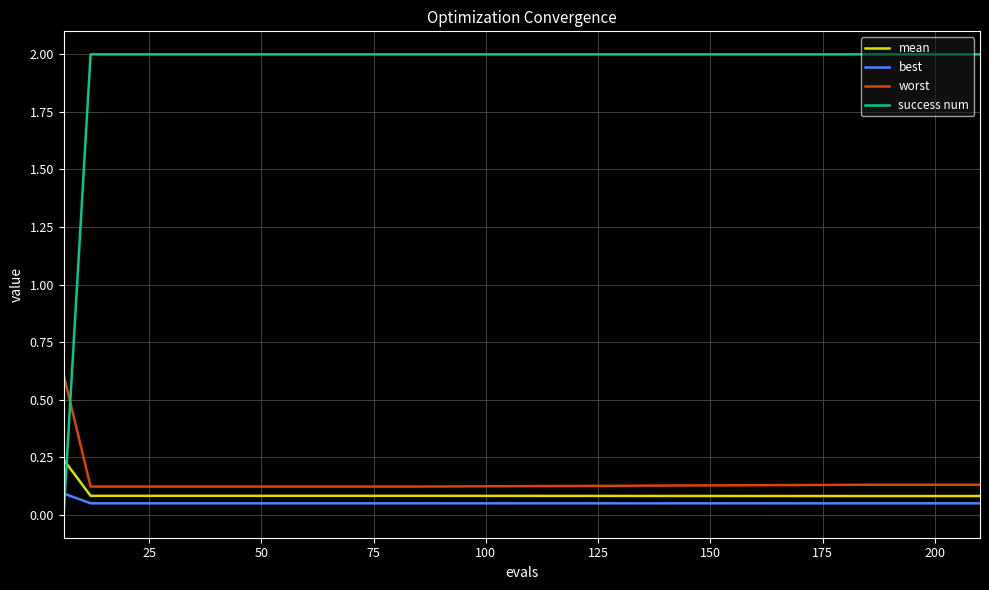

What is the greatest value displayed?

2.0